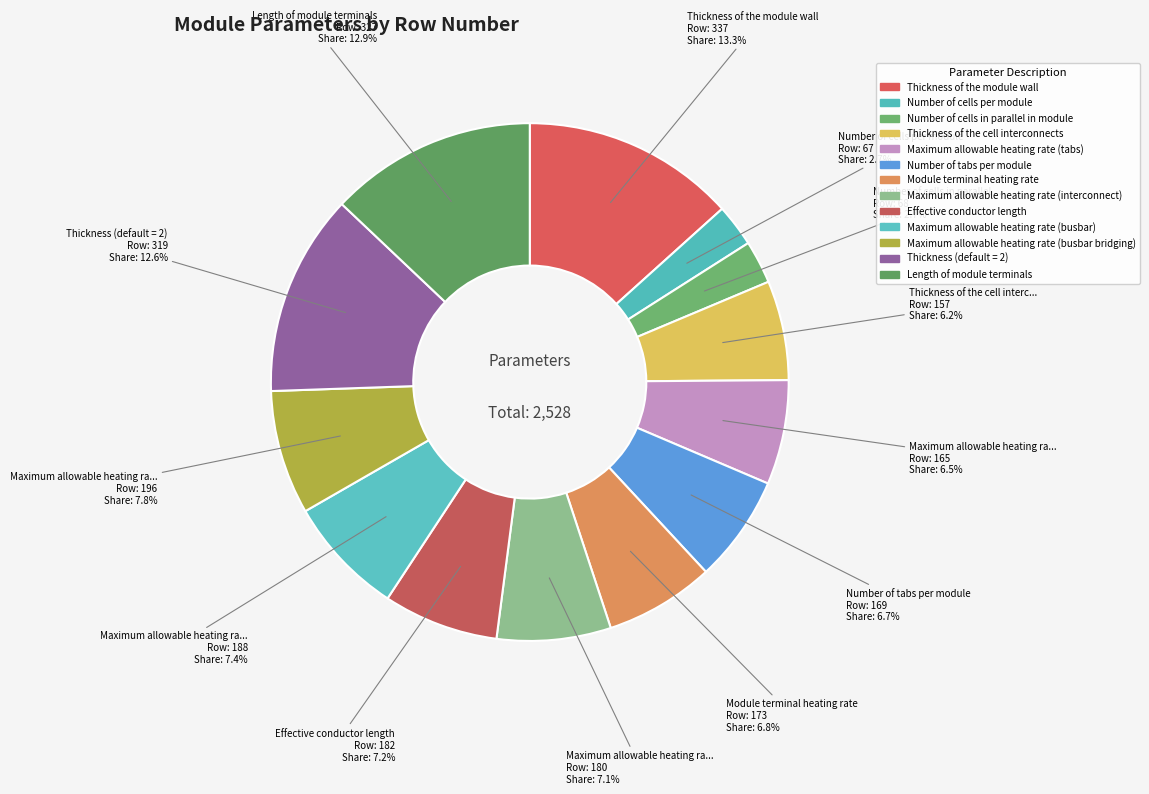

Count the number of slices in the pie.

13